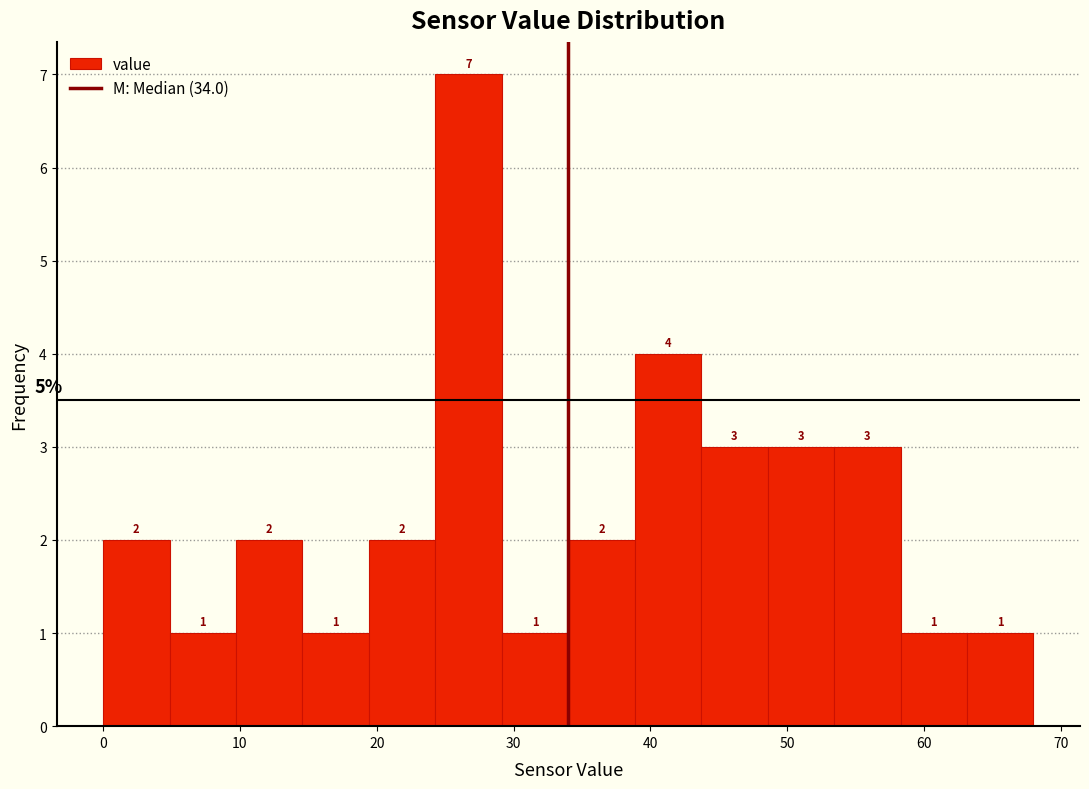

What is the height of the bar covering 15 to 19 on the x-axis? The bar edges are not printed on the chart, so give them approximately, as read against the axis.

1